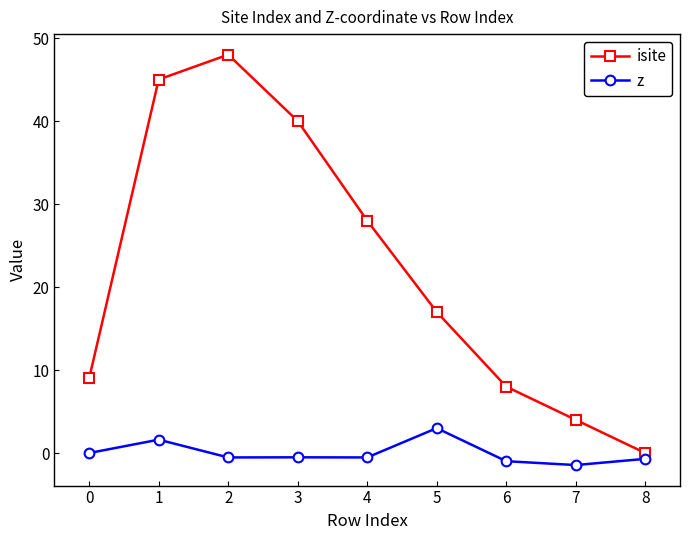

Is the value of z at 0 greater than the value of isite at 1?

No